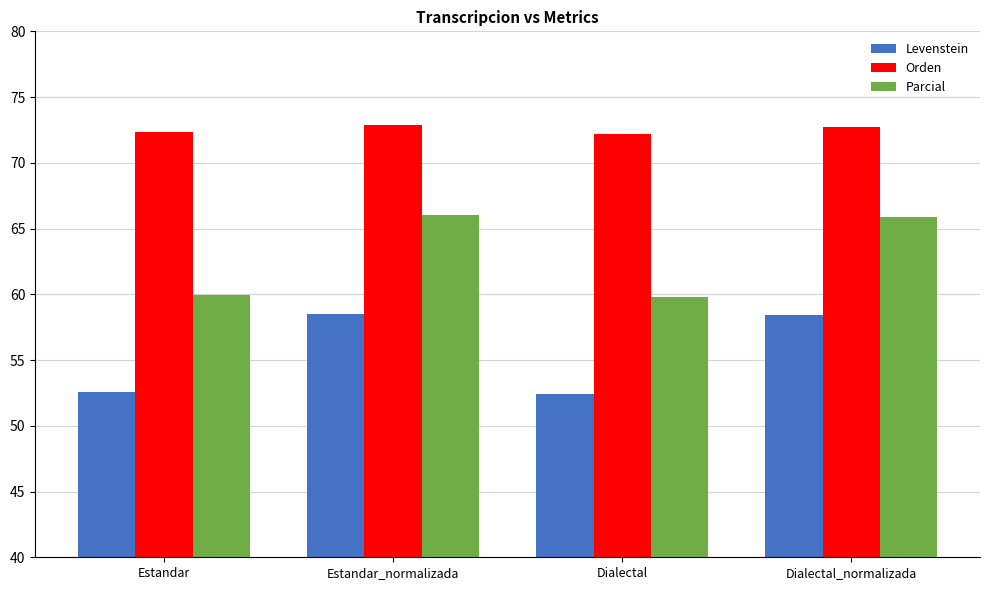

Rank the series by their average value, from lowest to highest.

Levenstein, Parcial, Orden